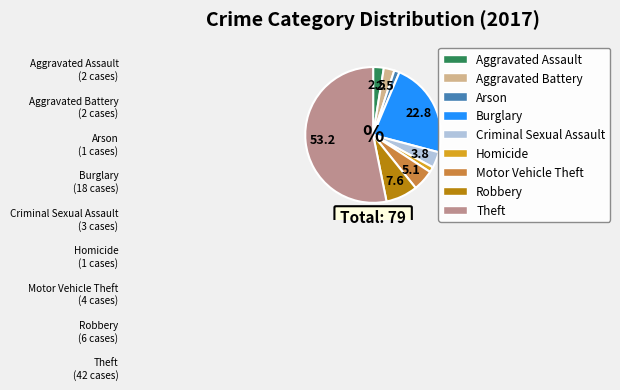

Combined, do Criminal Sexual Assault and Theft account for over 50%?

Yes